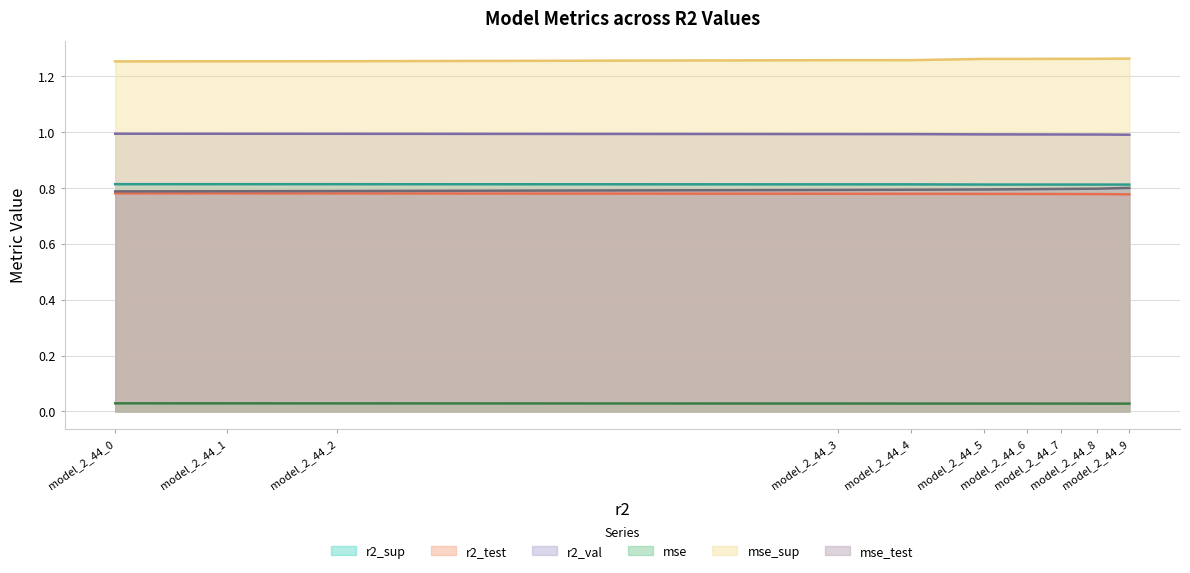

What is the total value across all series at model_2_44_0?

4.7